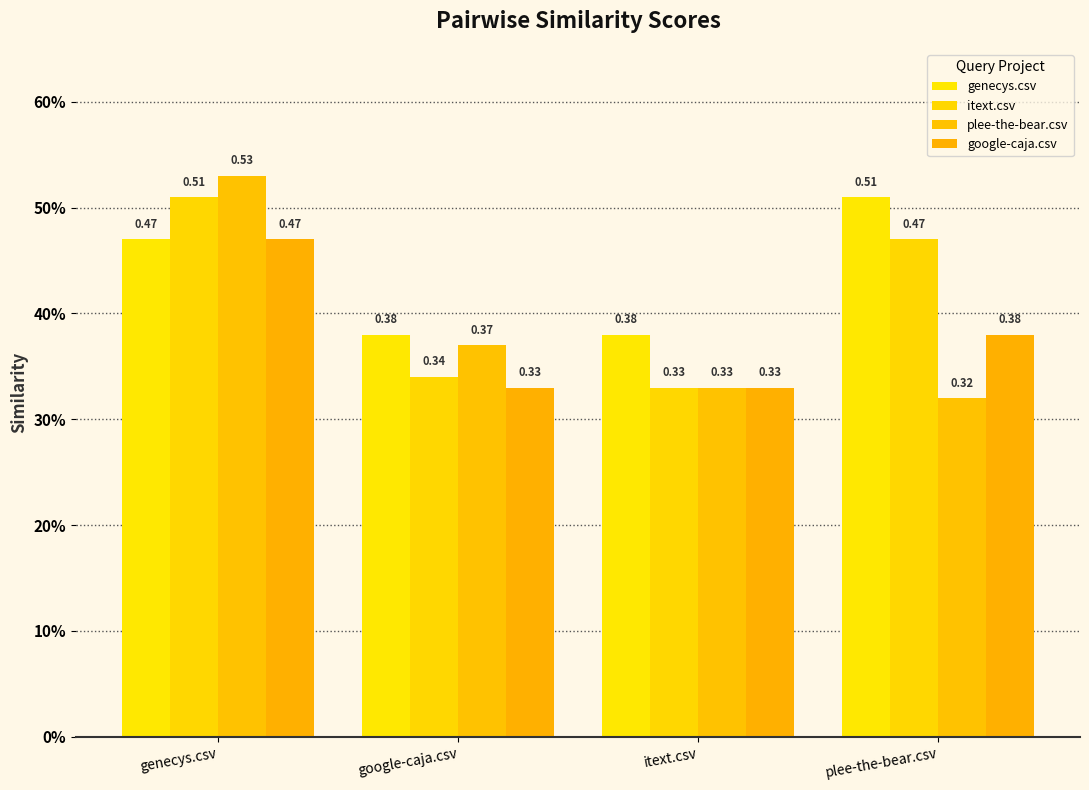

Rank the categories by plee-the-bear.csv value from highest to lowest.

genecys.csv, google-caja.csv, itext.csv, plee-the-bear.csv